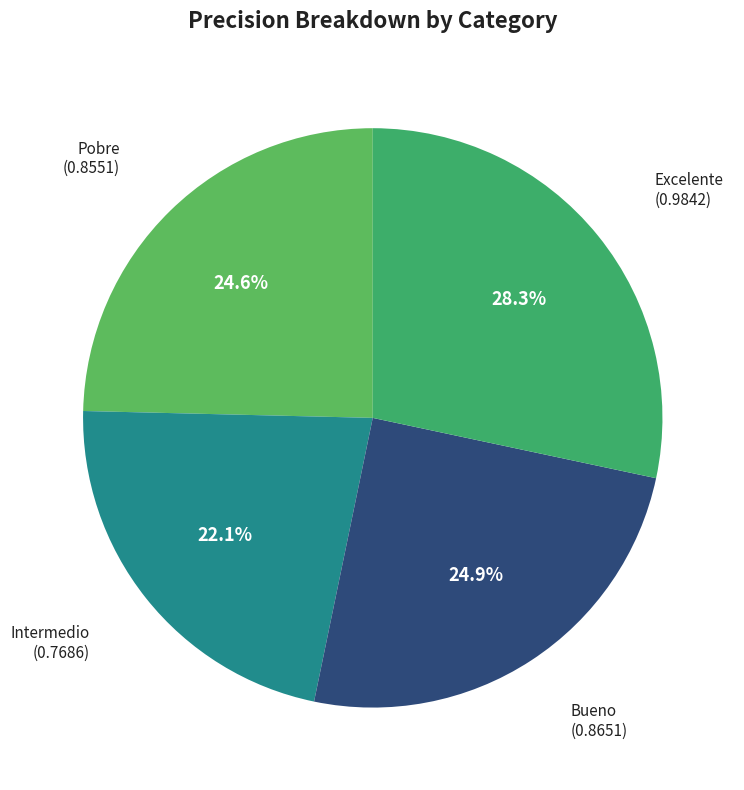

How many slices are in this pie chart?

4